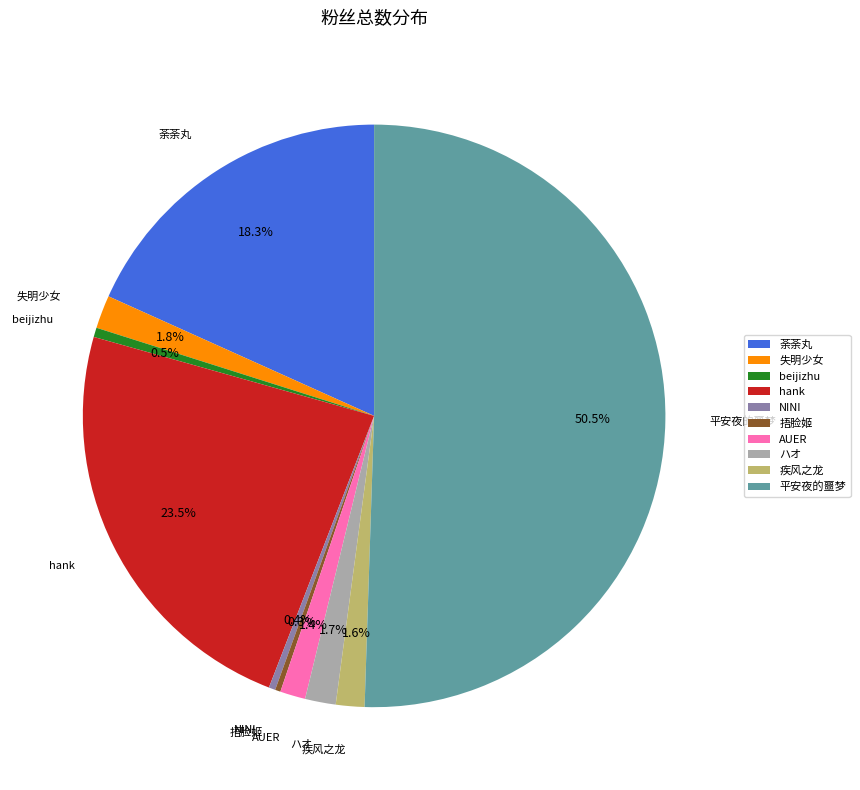

Does 荼荼丸 represent more than half of the total?

No